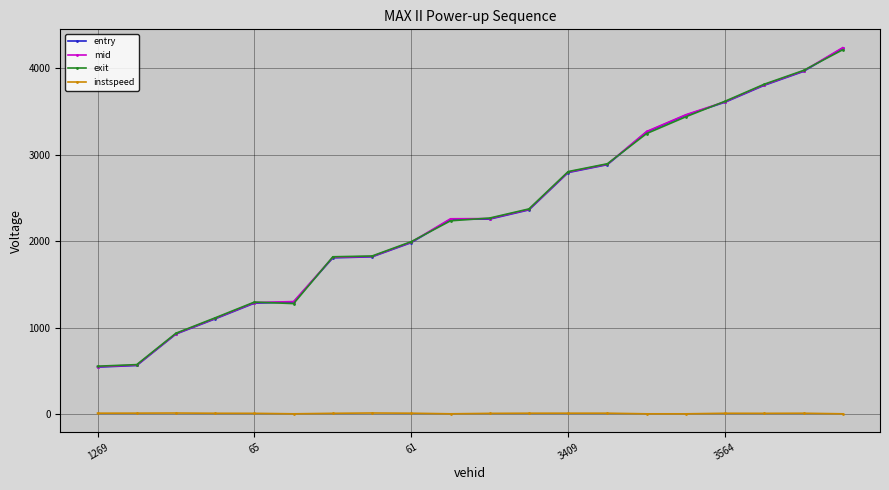

What is the value of the entry point at the 20th from the left?

4235.2